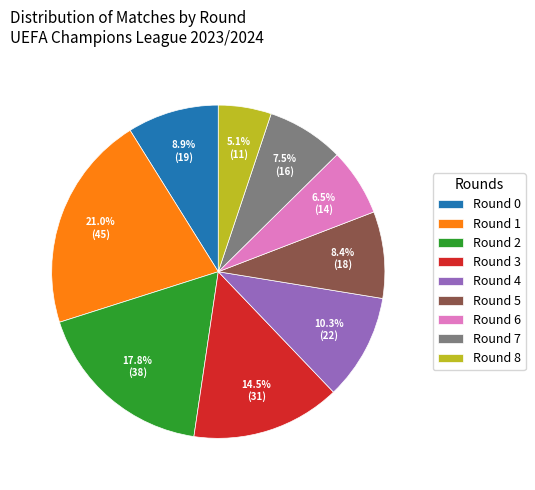

What portion of the pie excludes Round 2?

82.2%